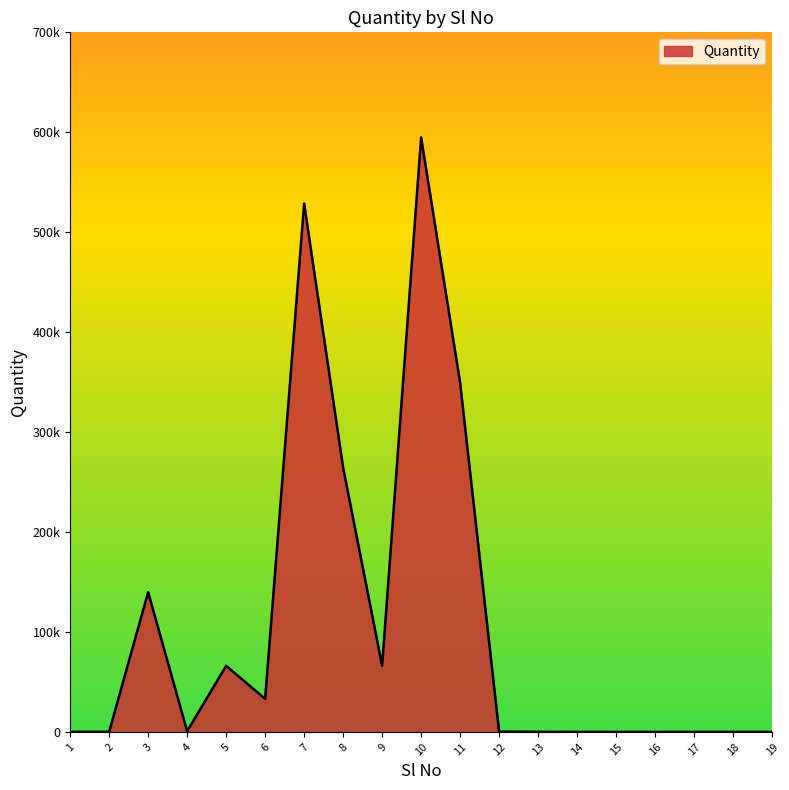

Reading left to right, list all the values displayed in this chart.

1=107.0	2=107.0	3=139752.0	4=700.0	5=66095.8	6=33047.9	7=528766.4	8=264383.2	9=66095.8	10=594862.2	11=349380.0	12=369.1	13=105.5	14=1.0	15=1.0	16=1.0	17=1.0	18=1.0	19=1.0